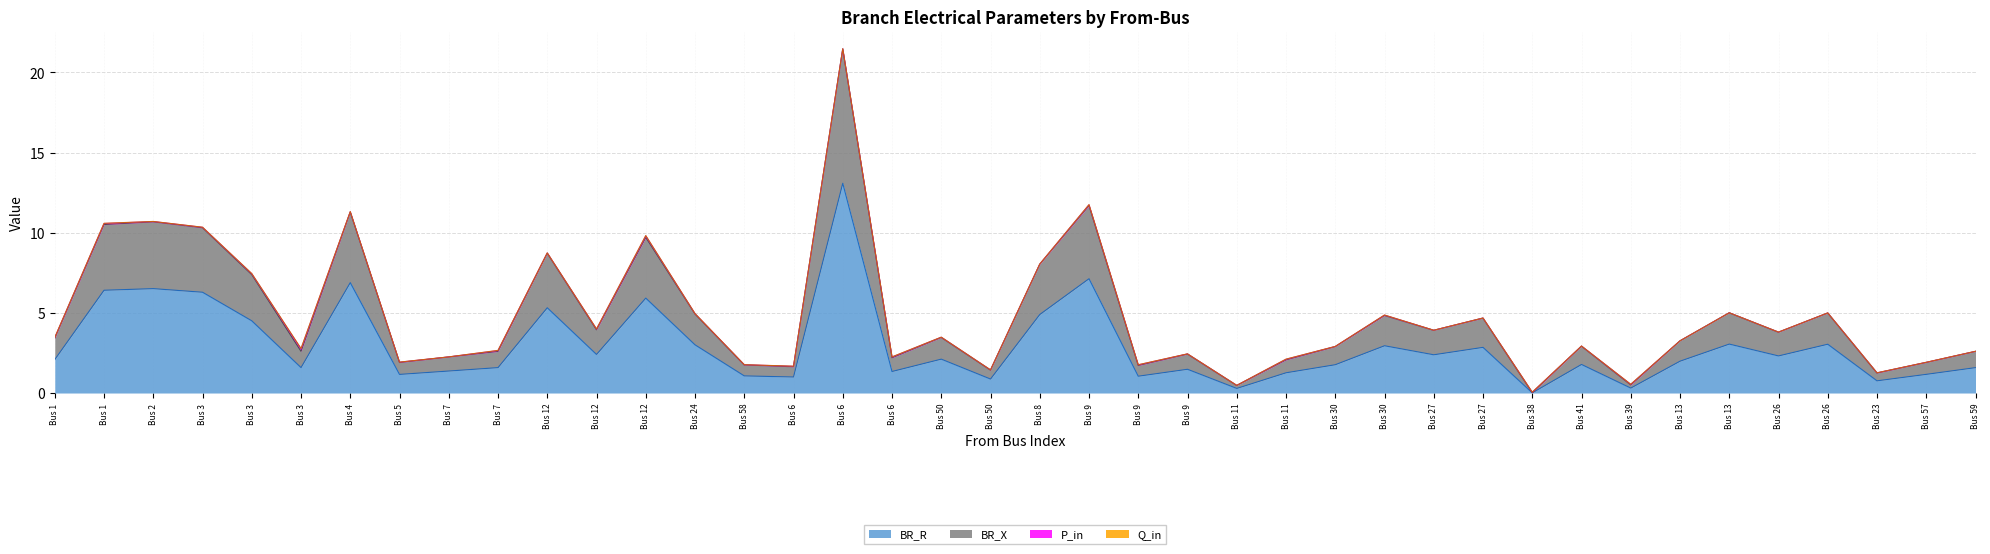

How many lines are shown in the chart?

4